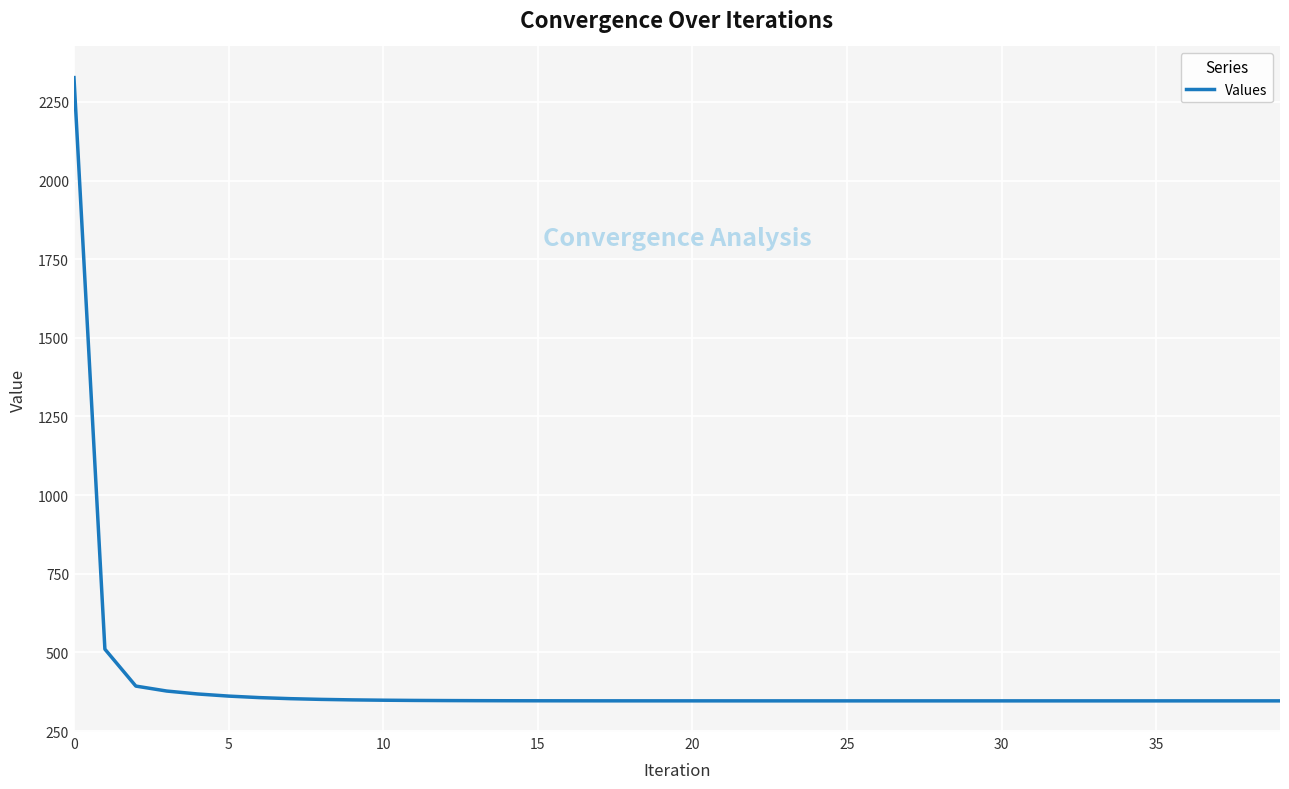

What is the smallest value displayed?

346.0